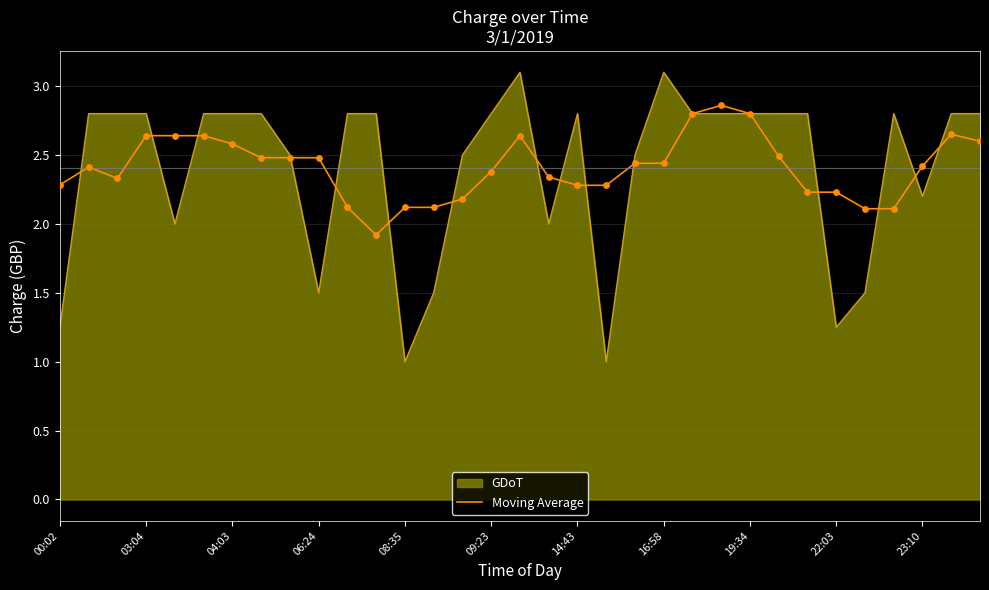

Which series has the largest range (max minus min)?

GDoT